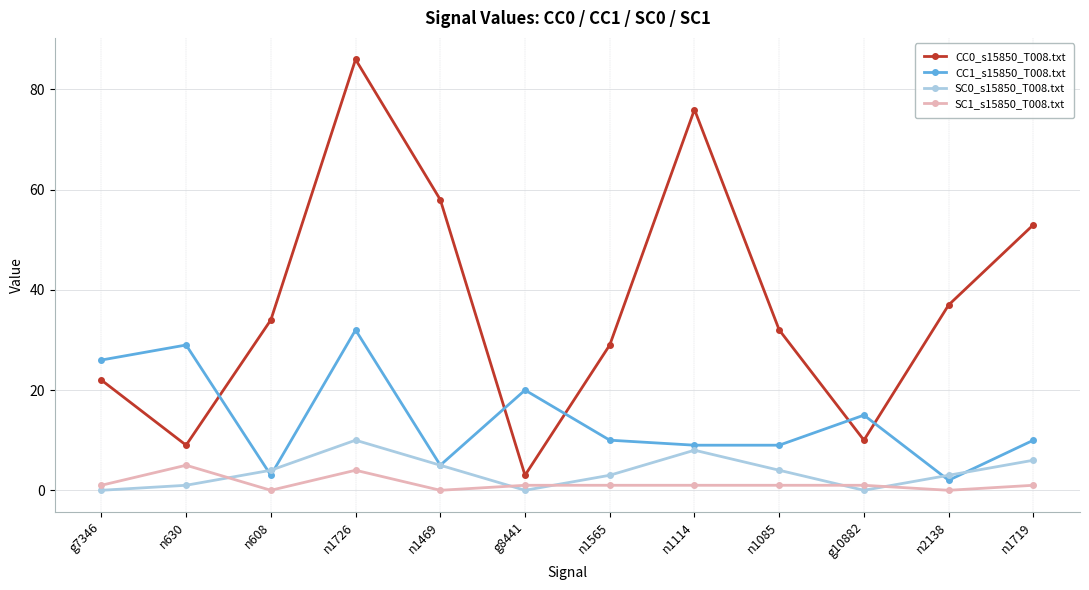

Which series changed the most between n1469 and n1085?

CC0_s15850_T008.txt